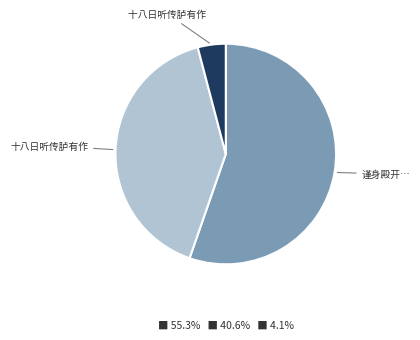

Is there any slice that represents more than half of the pie?

Yes